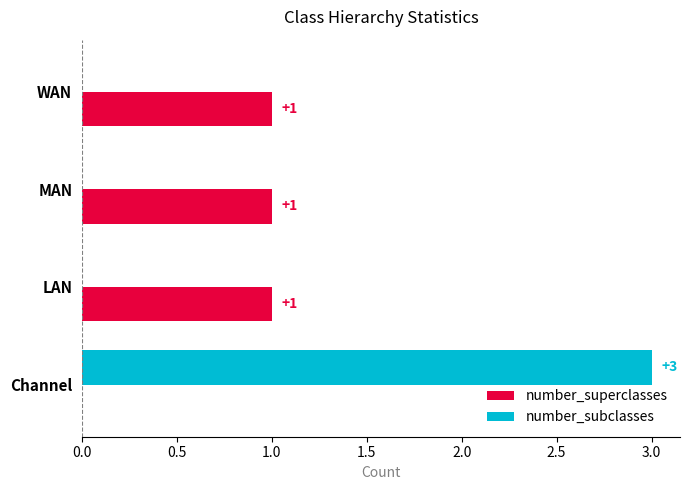

What is the greatest value displayed?

3